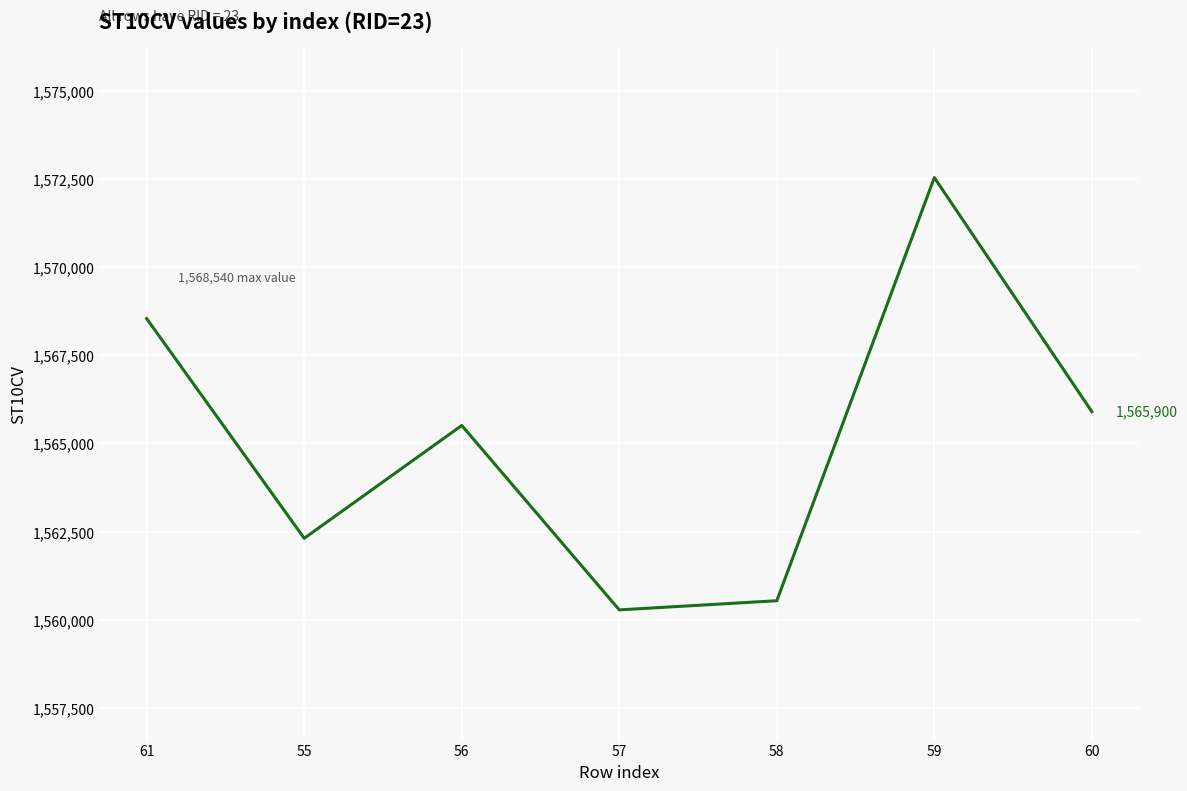

Where is the data nearest to the value 1566410?

60